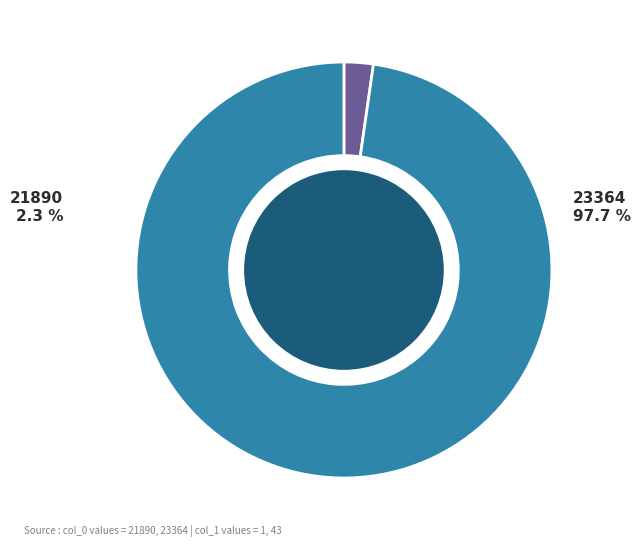

What percentage is the 21890 slice, to the nearest percent?

2%